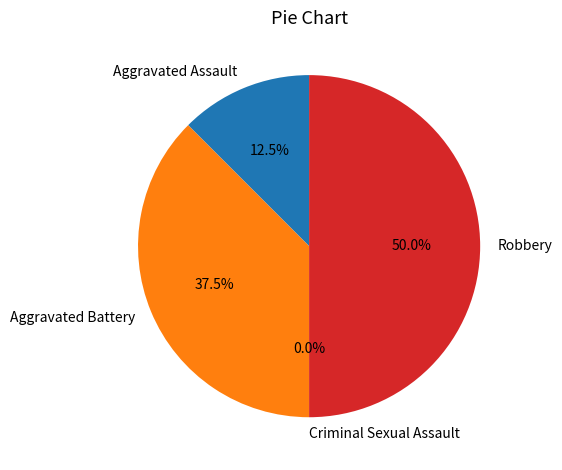

Which category has the smallest portion of the pie?

Criminal Sexual Assault